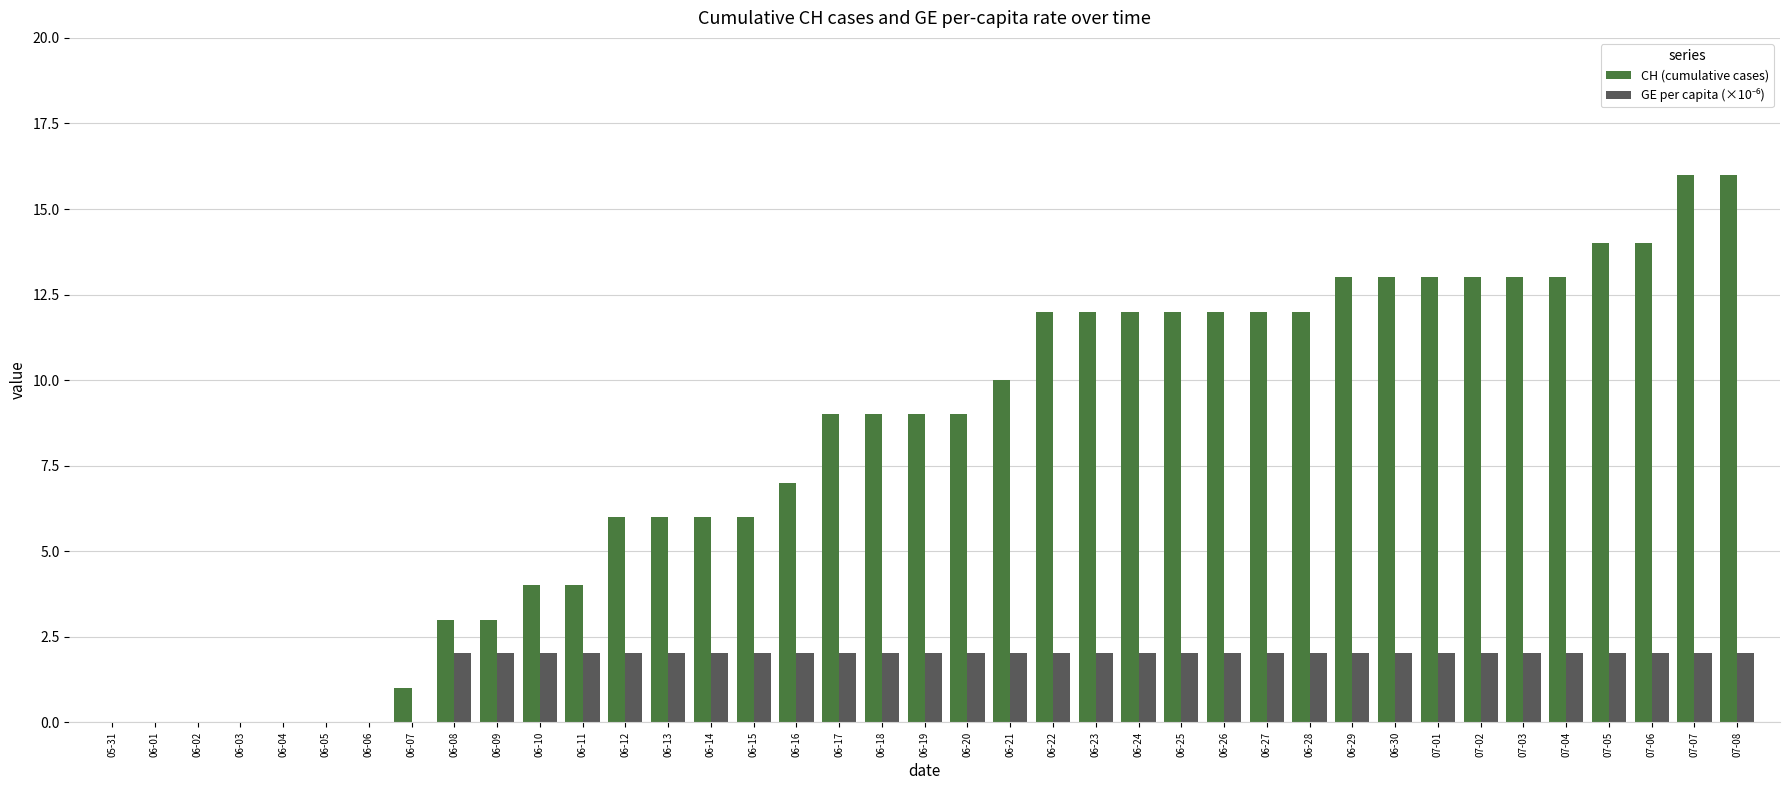

What is the sum of the CH (cumulative cases) values at 06-13 and 07-05?

20.0